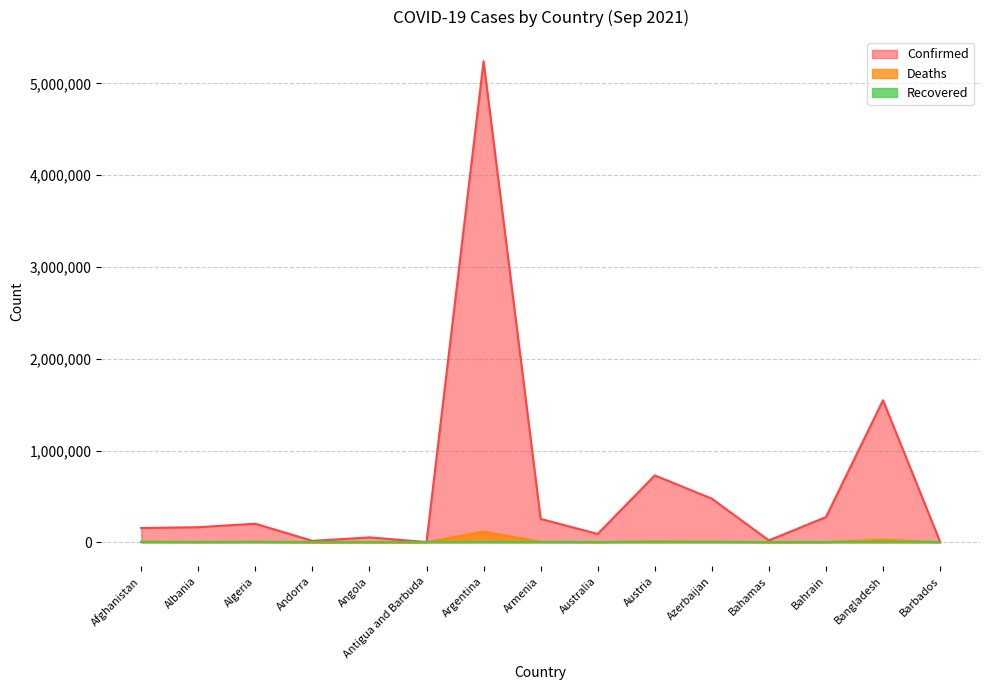

At how many categories does at least one series exceed 2847414?

1